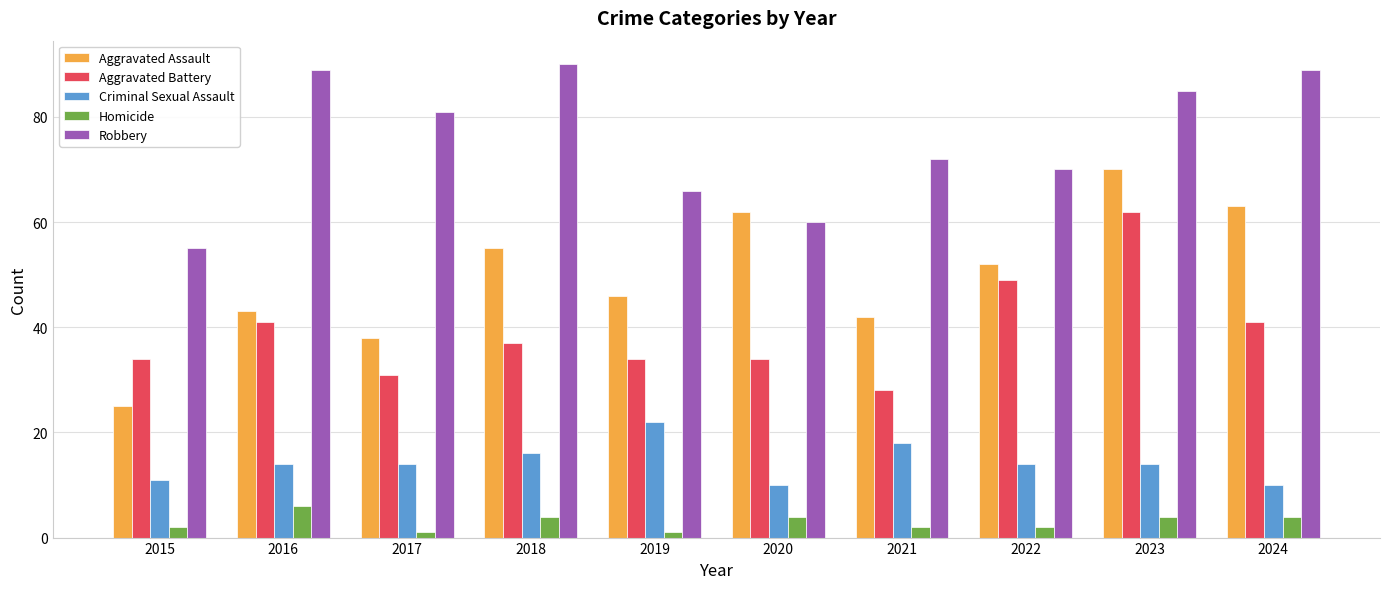

At which label does Aggravated Assault reach its peak?

2023